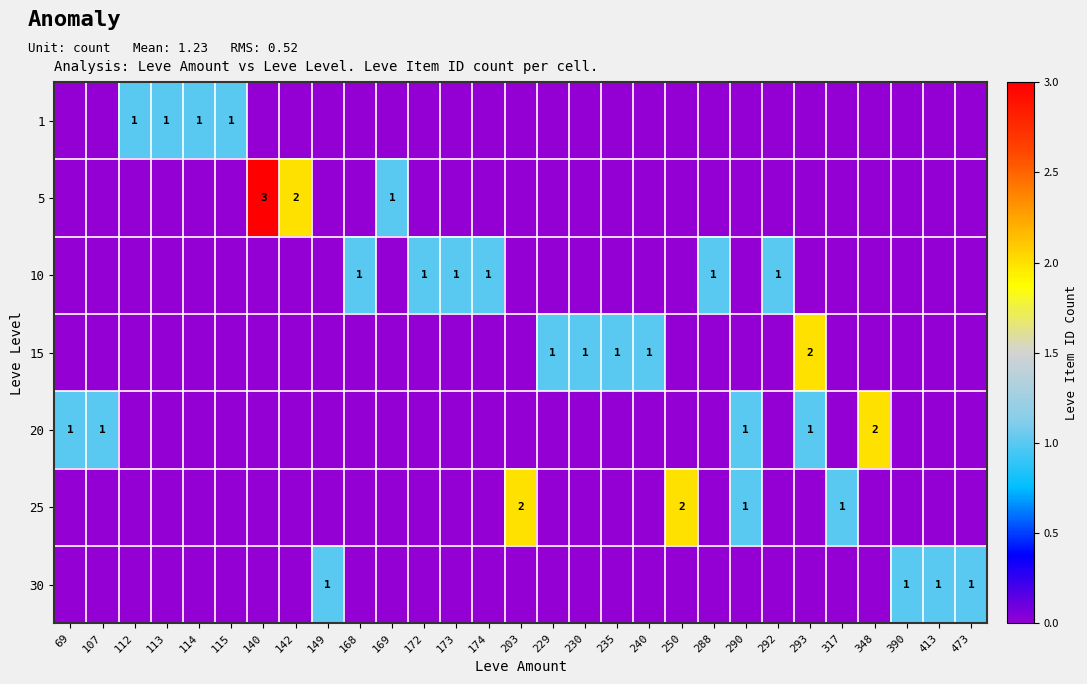

How many series are shown in this chart?

7